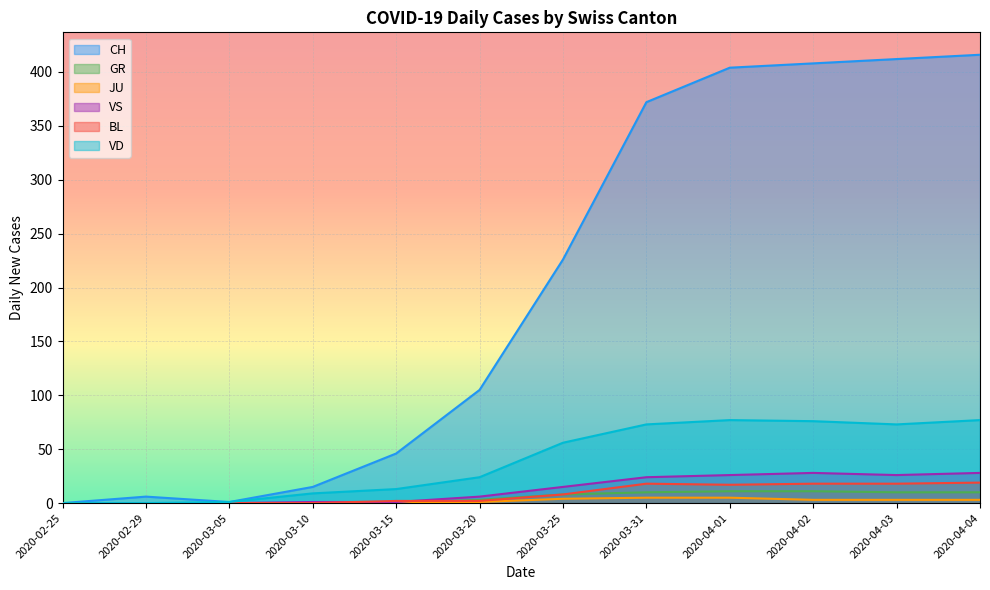

How many values in the VS series are below 15?

6